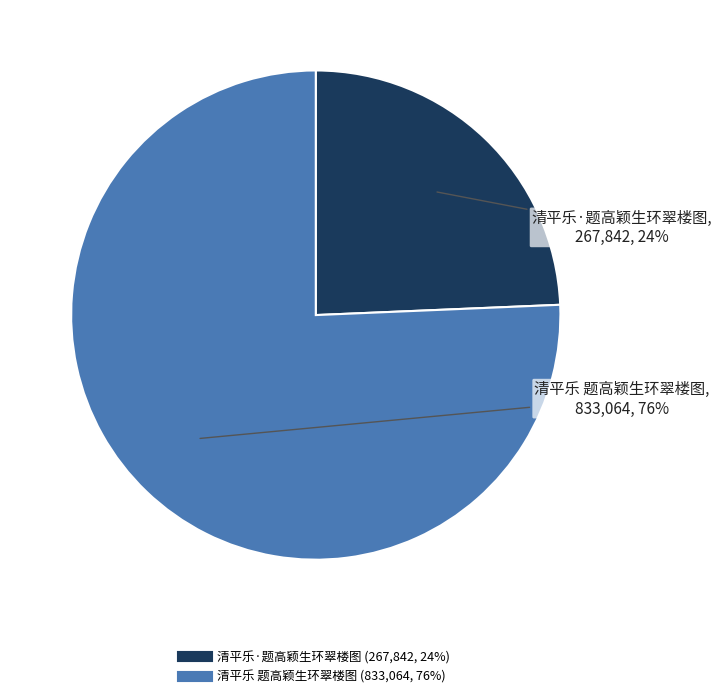

Between 清平乐·题高颖生环翠楼图 and 清平乐 题高颖生环翠楼图, which is larger?

清平乐 题高颖生环翠楼图